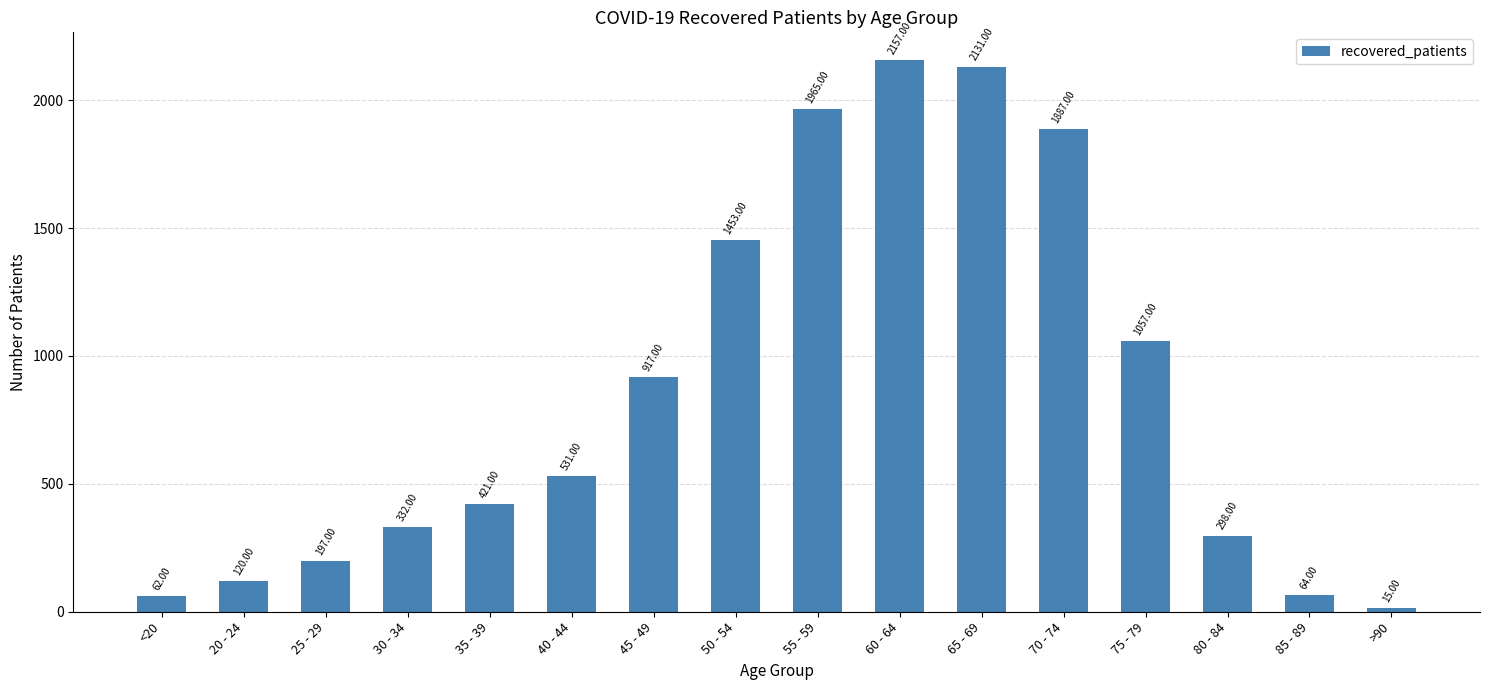

True or false: the data shows 531 at 40 - 44.

True